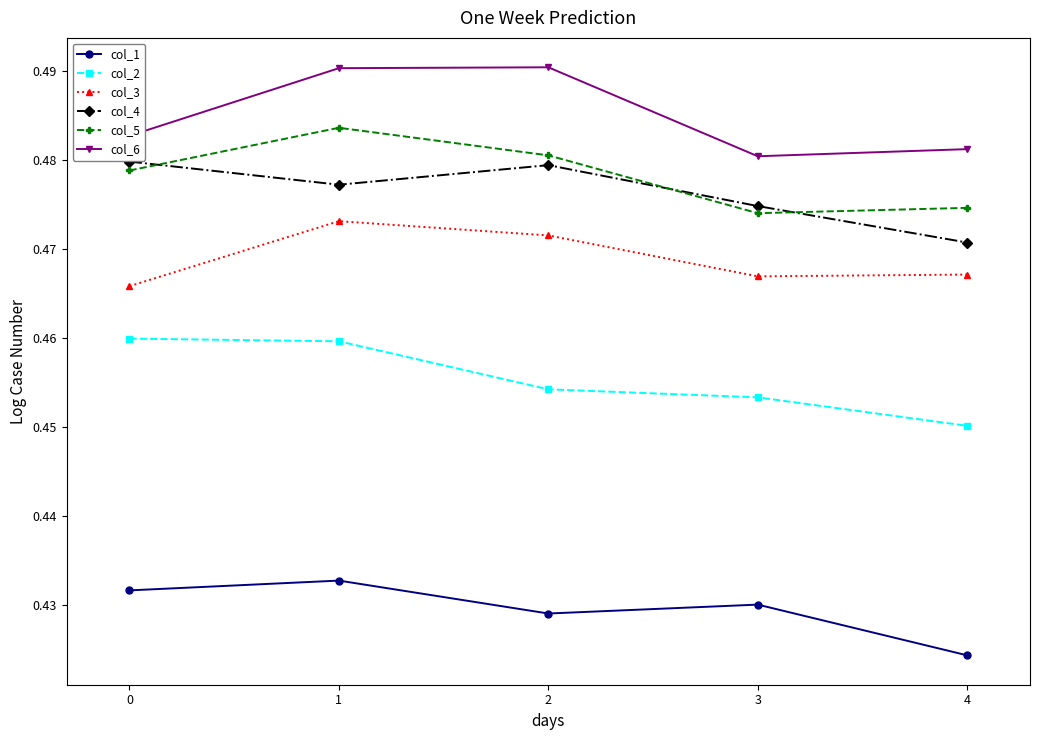

List the labels in order of col_5 value, largest first.

1, 2, 0, 4, 3